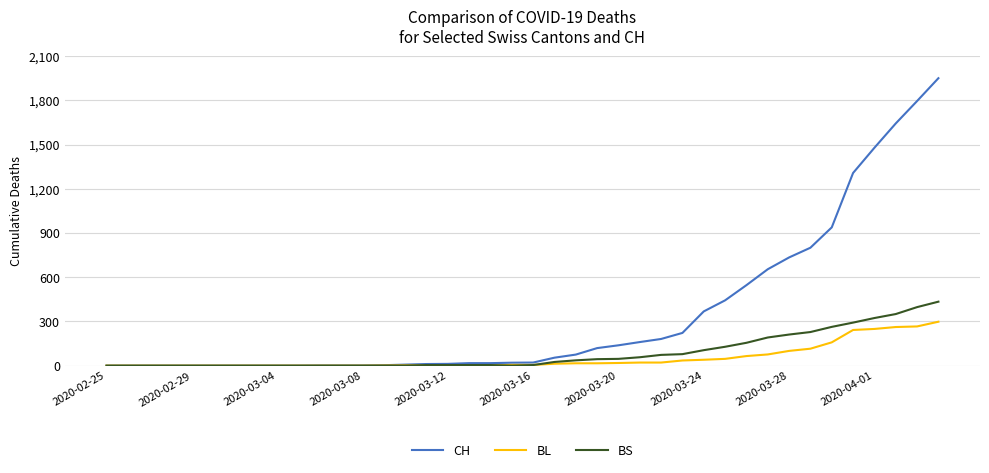

What are all the series names shown in the legend?

CH, BL, BS